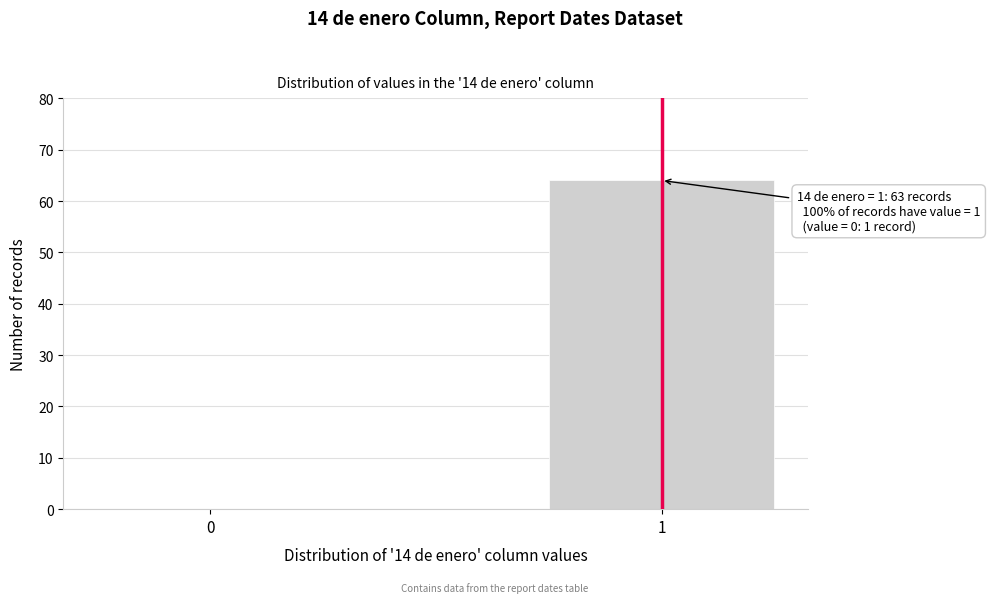

Reading left to right, list all the values displayed in this chart.

0=0	1=64